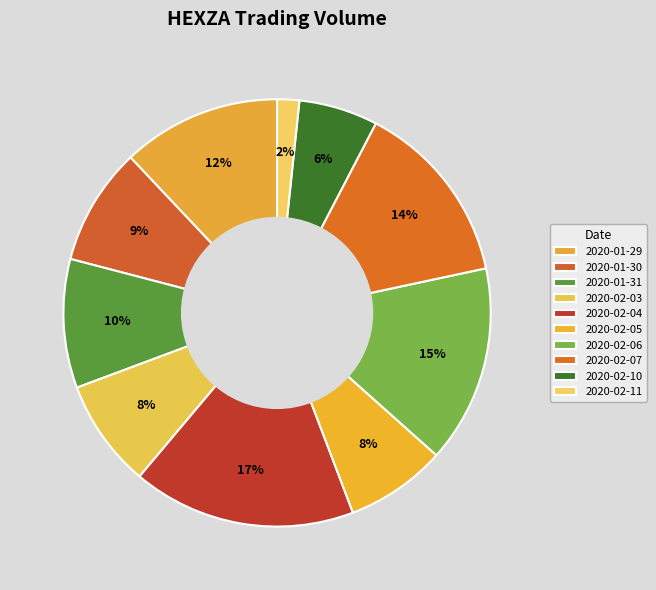

Is 2020-02-06 the majority of the pie?

No